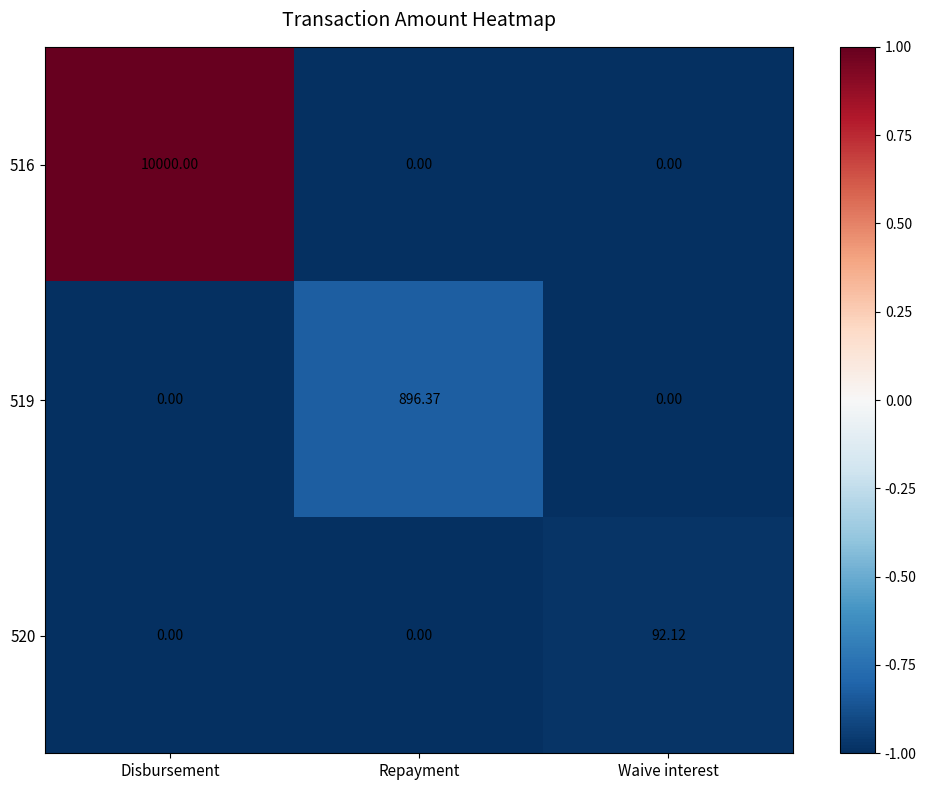

Which series changed the most between Repayment and Waive interest?

519